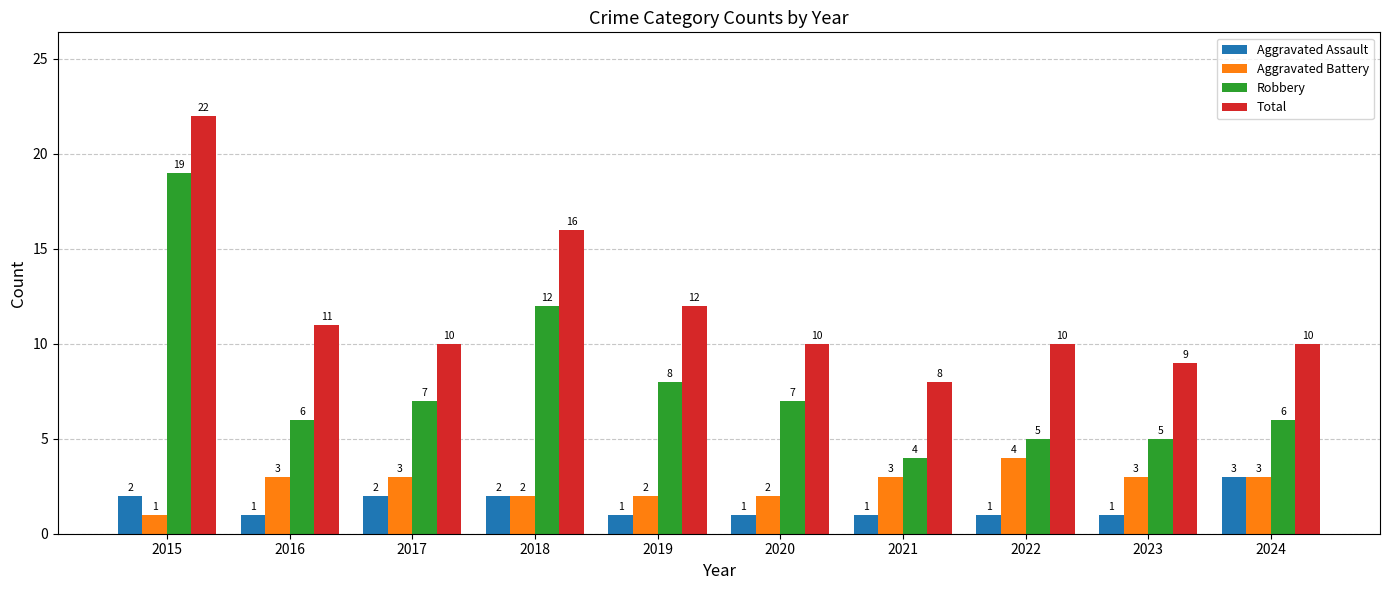

At 2021, list the series in order from smallest to largest.

Aggravated Assault, Aggravated Battery, Robbery, Total